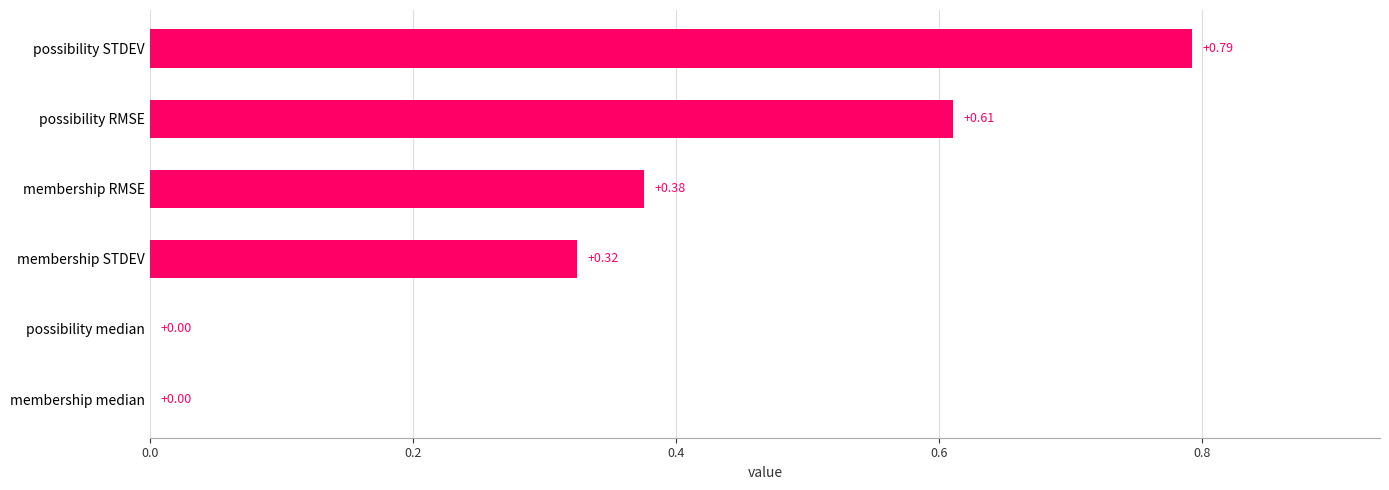

Which label corresponds to the largest value in the chart?

possibility STDEV